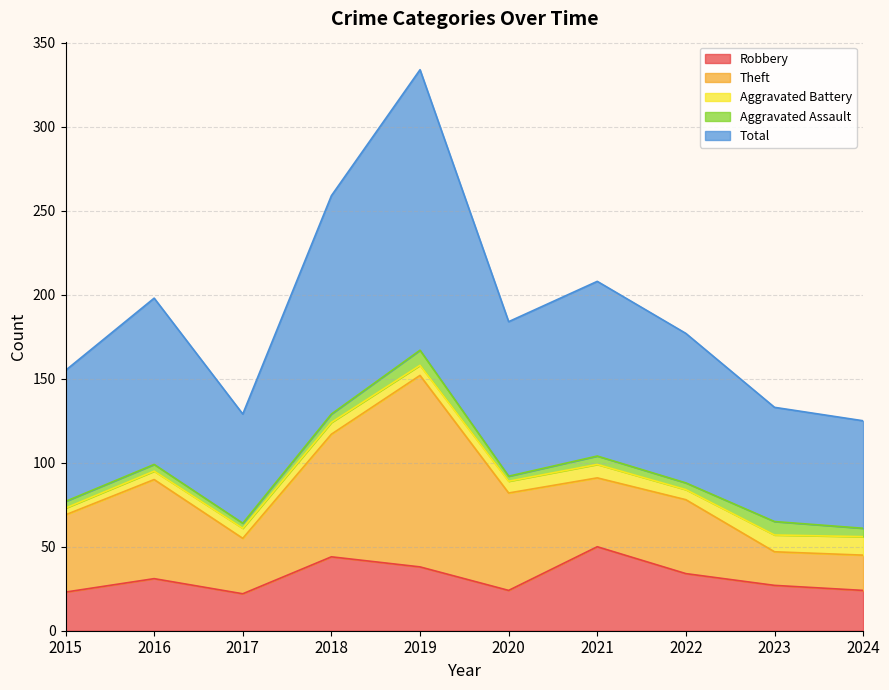

True or false: Total and Aggravated Assault cross at least once.

False